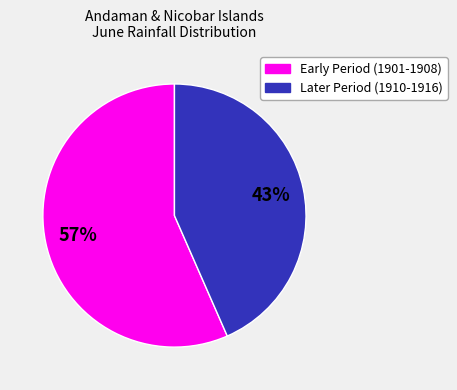

To the nearest percent, what is the average slice percentage?

50%